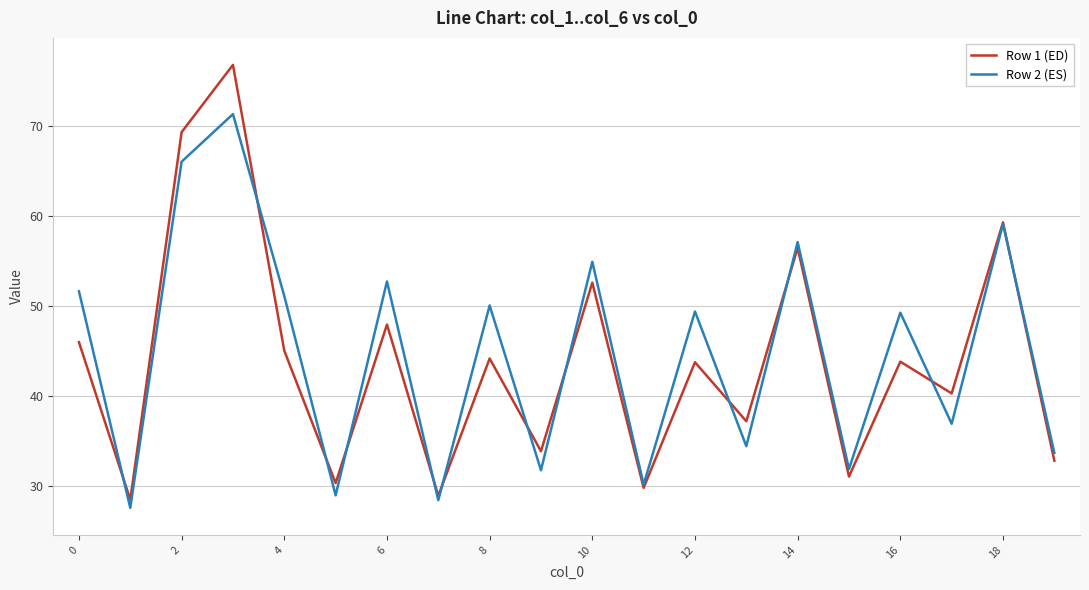

Rank the series by their average value, from lowest to highest.

Row 1 (ED), Row 2 (ES)